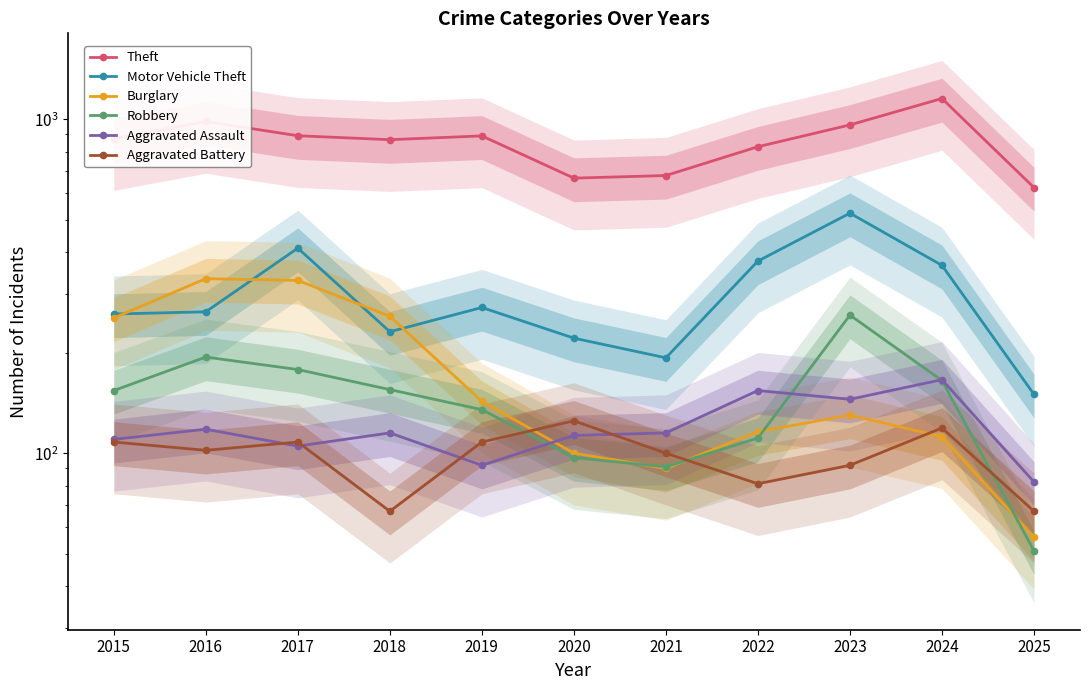

What is the value of the Burglary point at the 9th from the left?

130